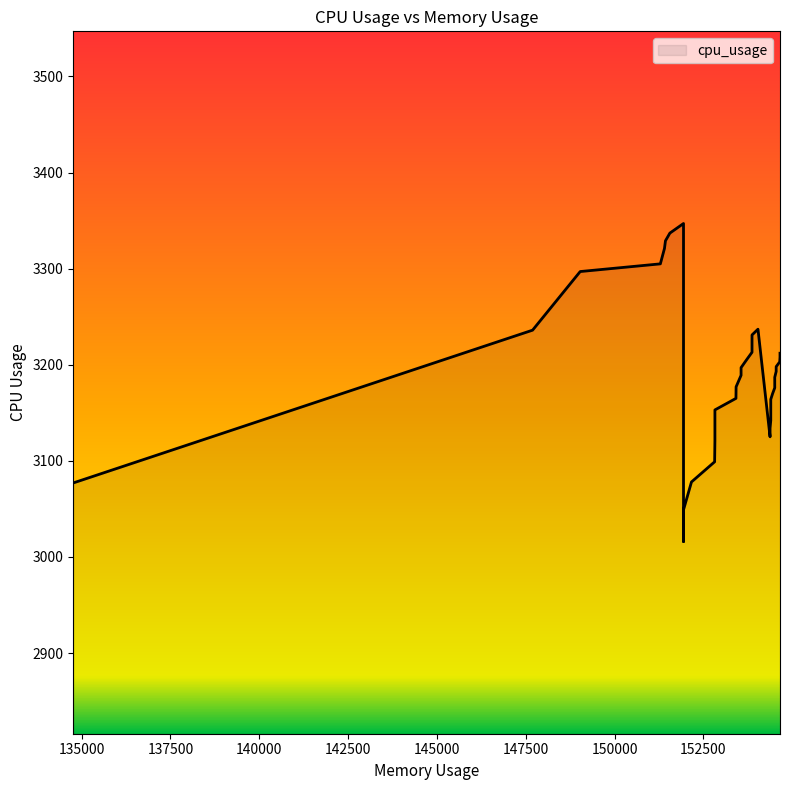

How many distinct data groups are displayed?

1